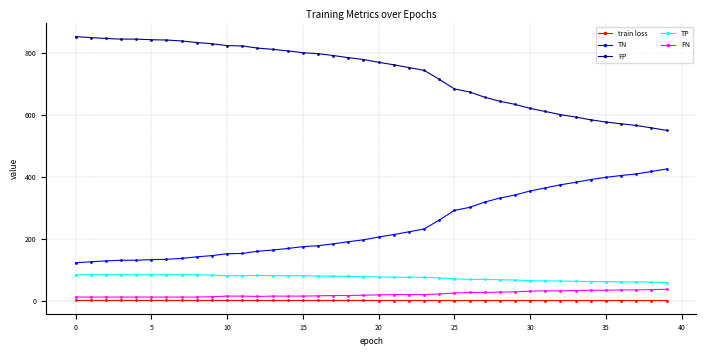

Which series has the largest total across all categories?

FP